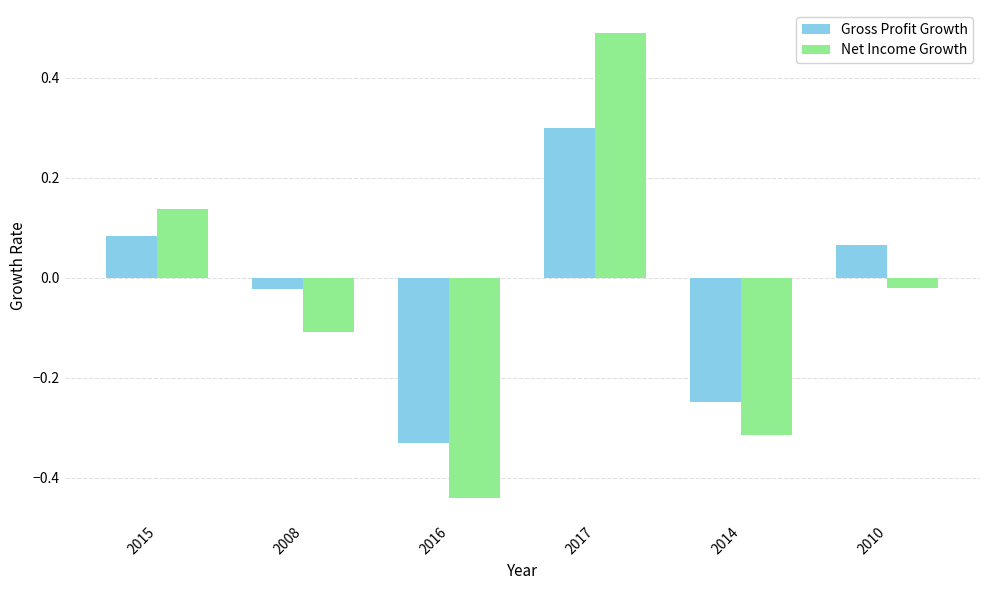

How many data points does each series have?

6